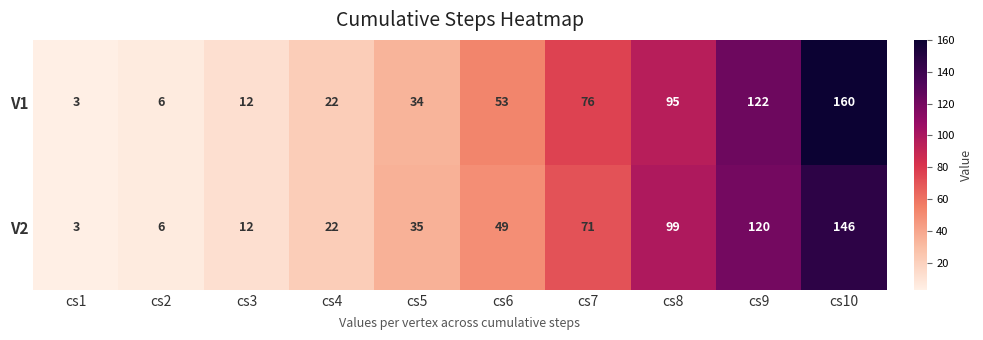

True or false: V1 has a value of 76 at cs7.

True